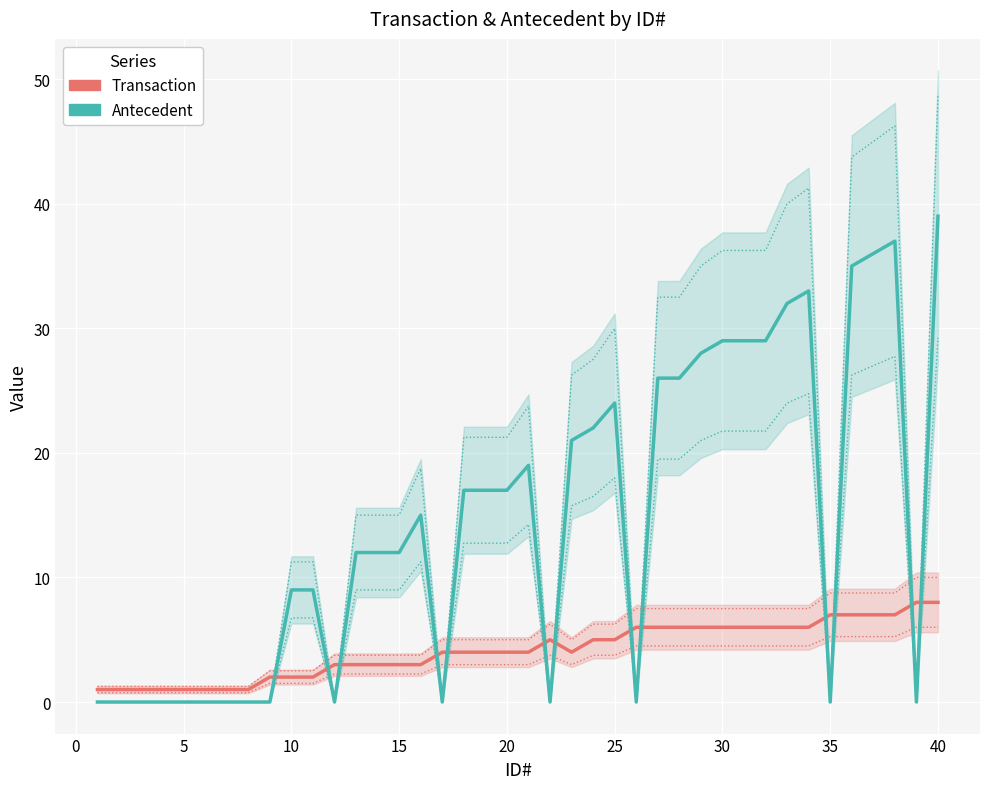

The value of Antecedent at 27 is 47. True or false?

False